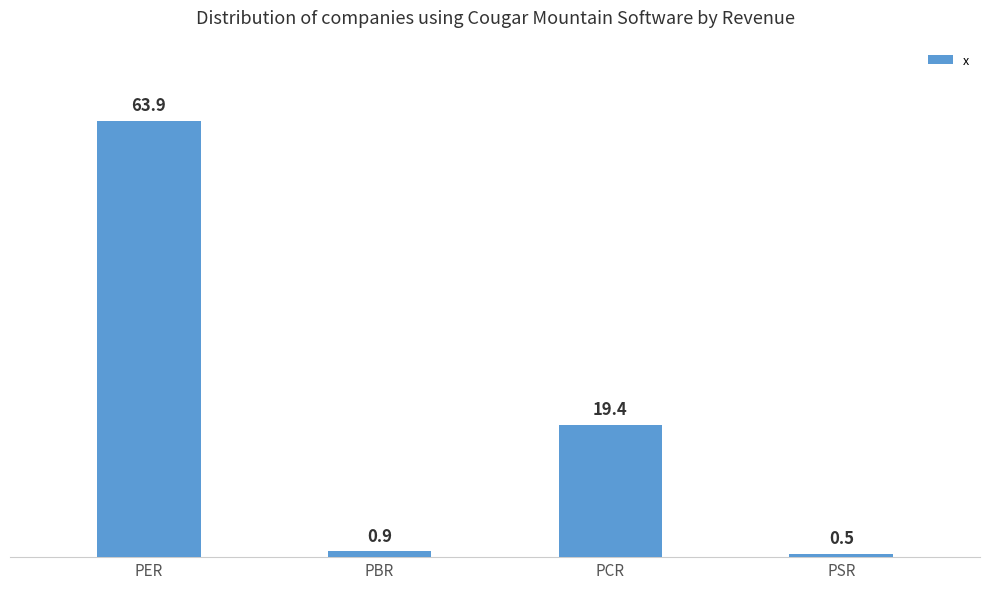

True or false: the data shows 108.1 at PER.

False